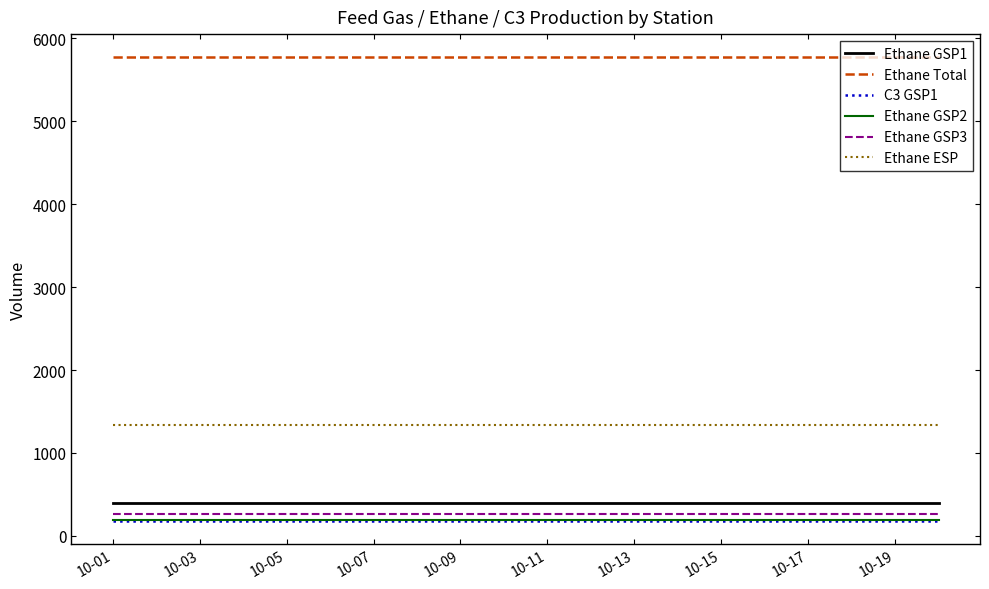

What is the greatest value displayed?

5772.6